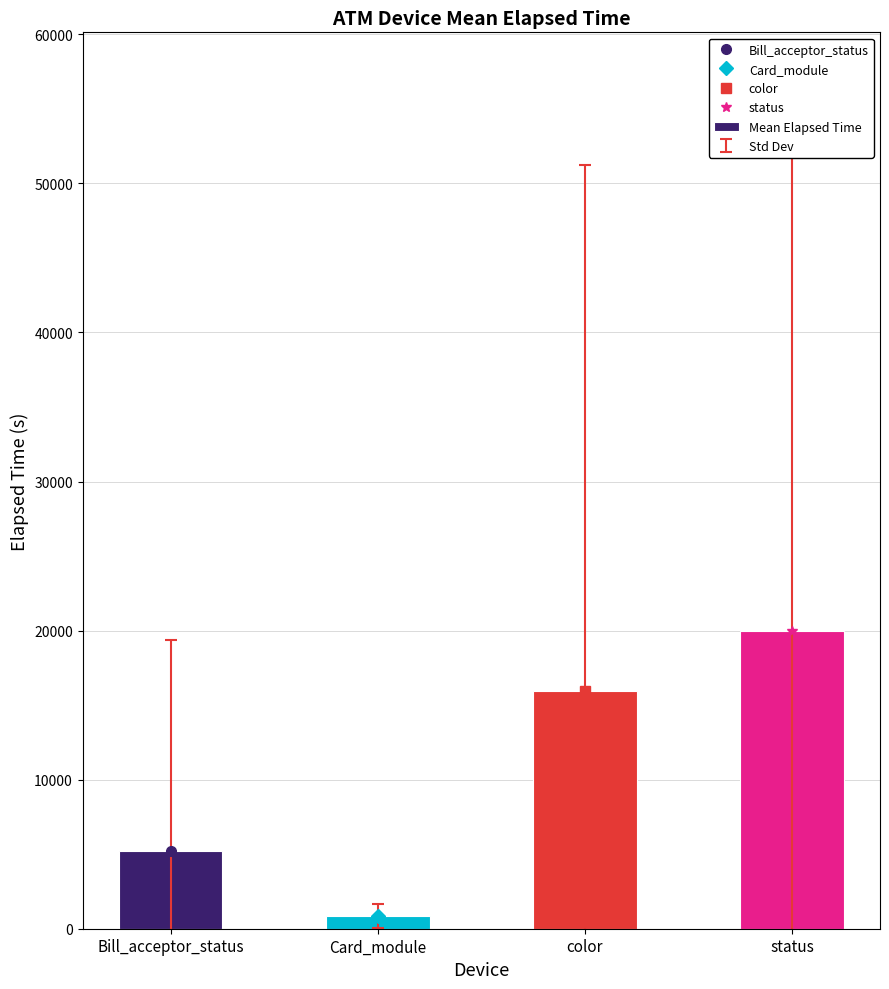

Rank the categories by value from lowest to highest.

Card_module, Bill_acceptor_status, color, status